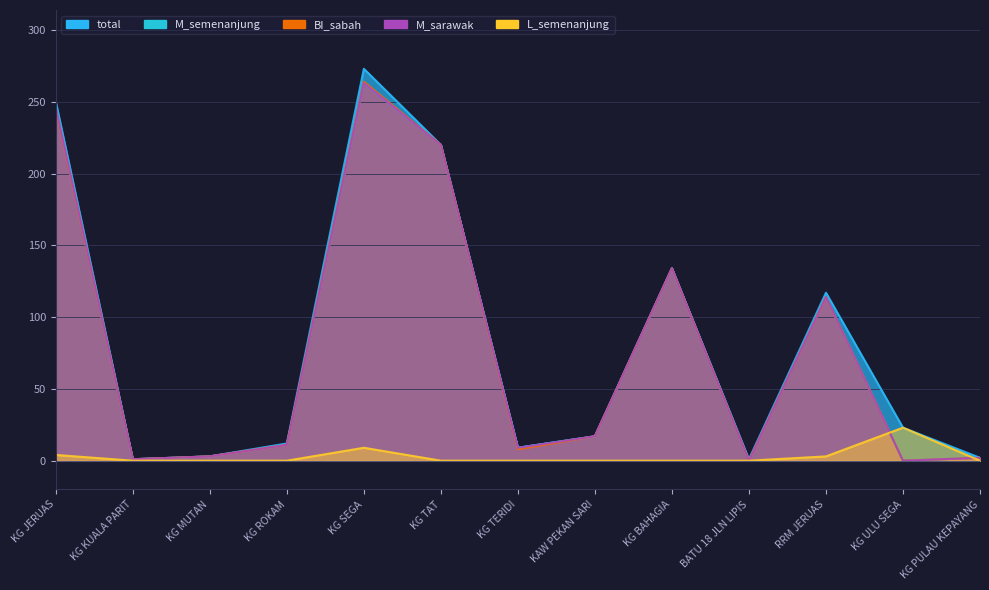

How many lines are shown in the chart?

5